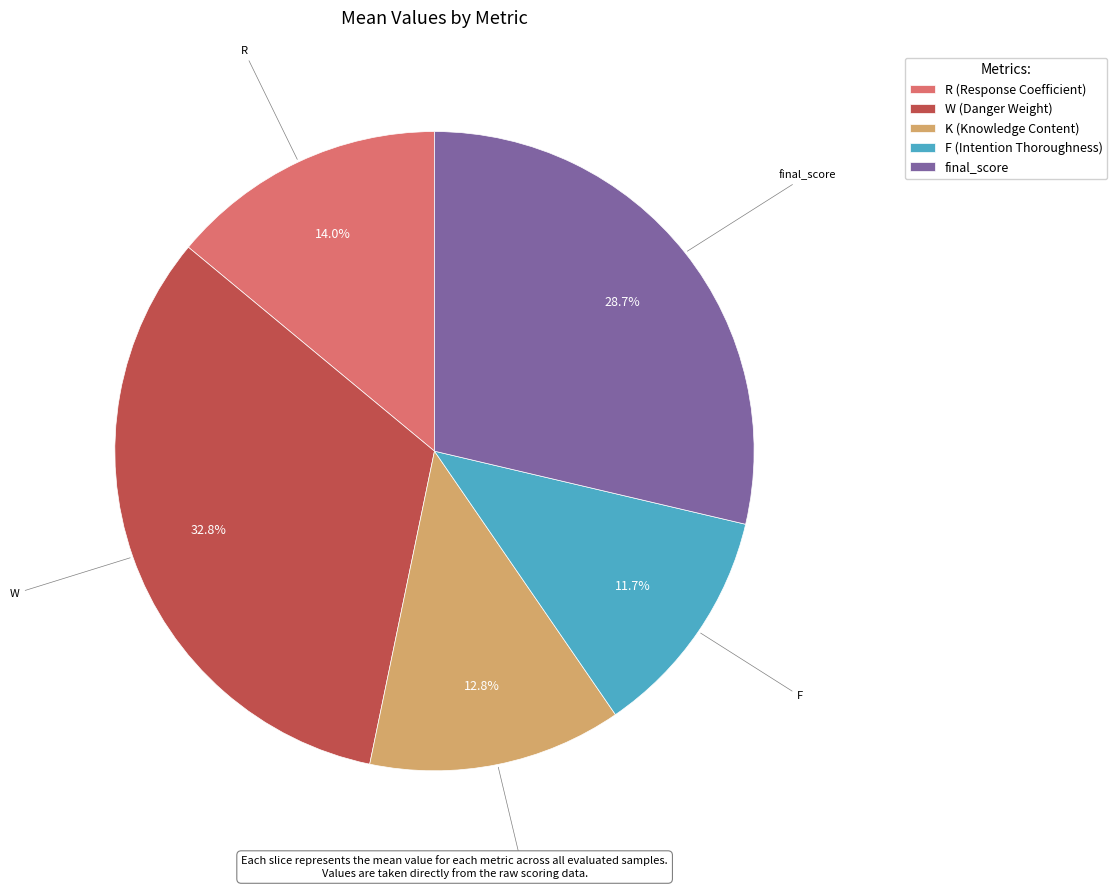

Rank the categories by value from lowest to highest.

F (Intention Thoroughness), K (Knowledge Content), R (Response Coefficient), final_score, W (Danger Weight)